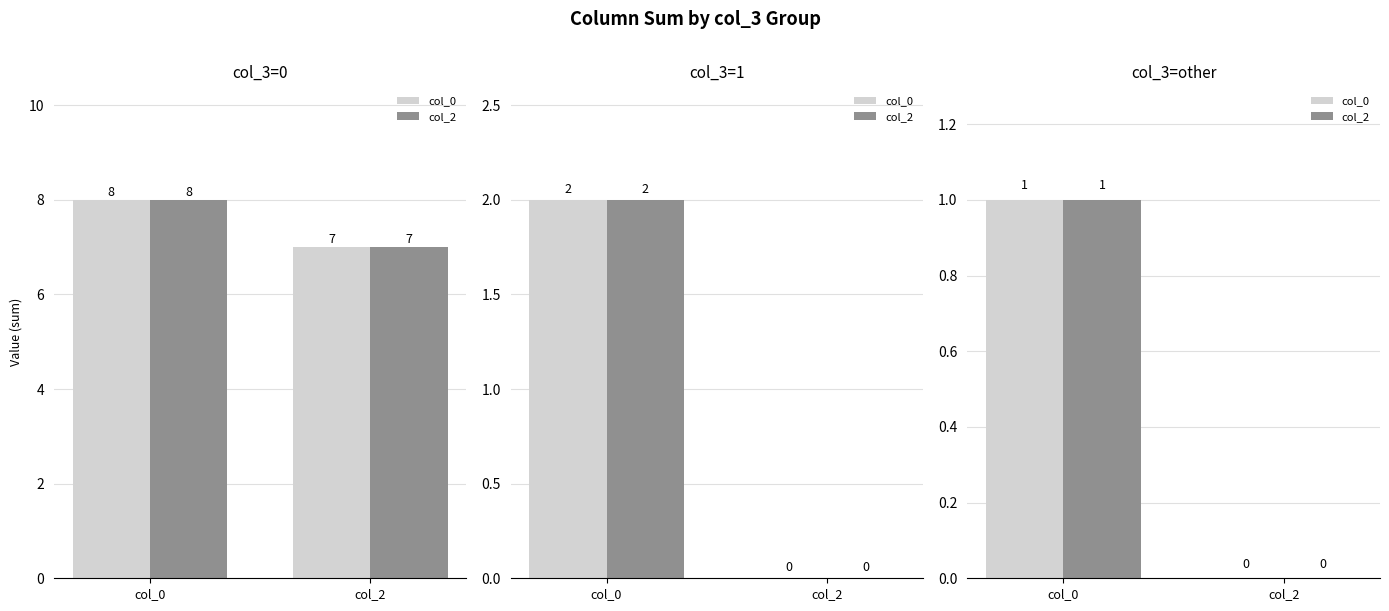

Which series changed the most between col_0 and col_2?

col_0